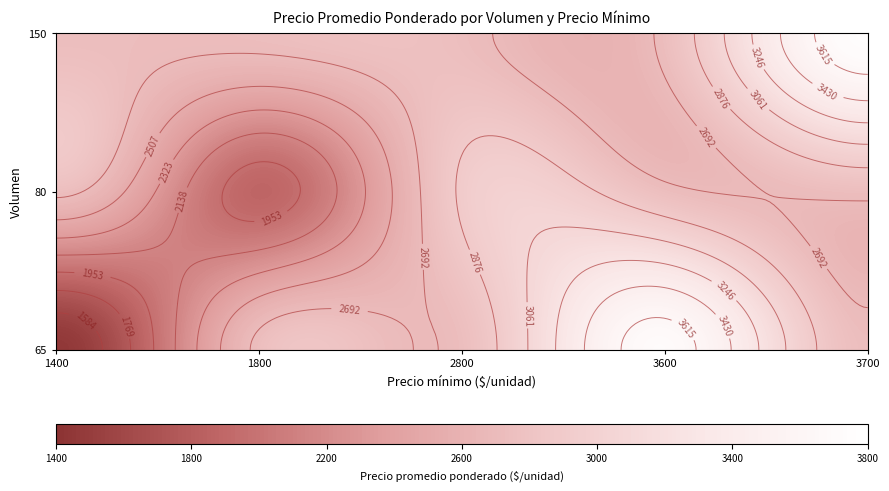

Reading right to left, extract all data points from this chart.

1875	3692	3747	1446	2900